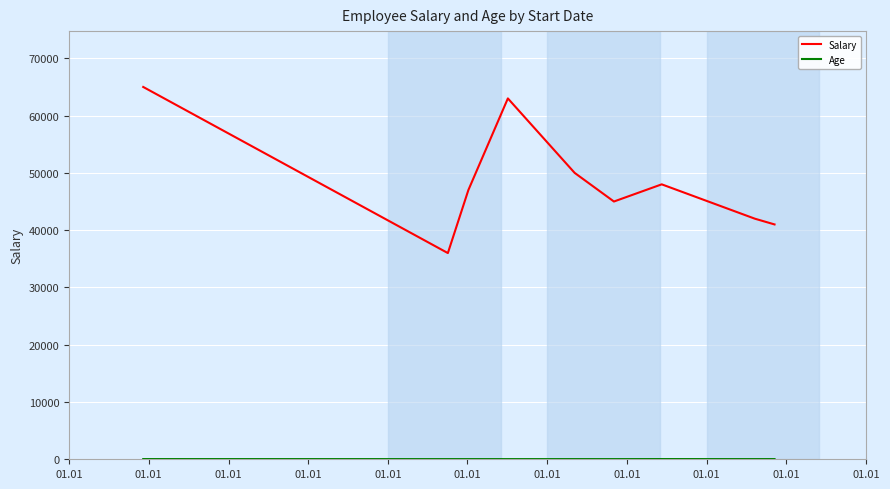

What is the highest value of the Salary series?

65000